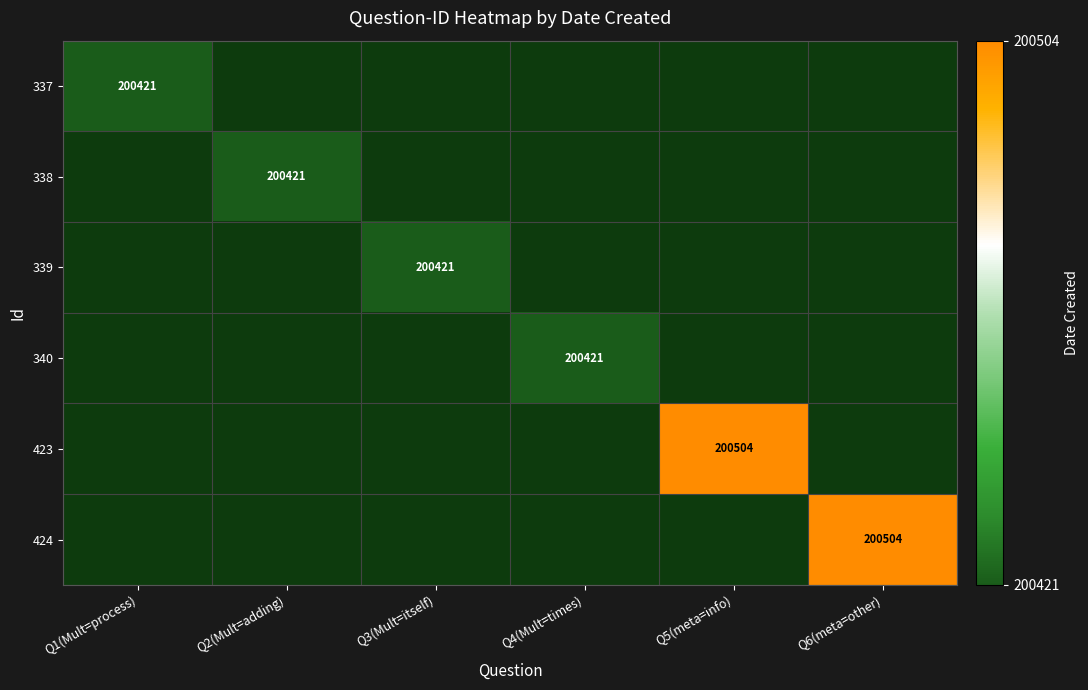

At how many categories does at least one series exceed 0?

2